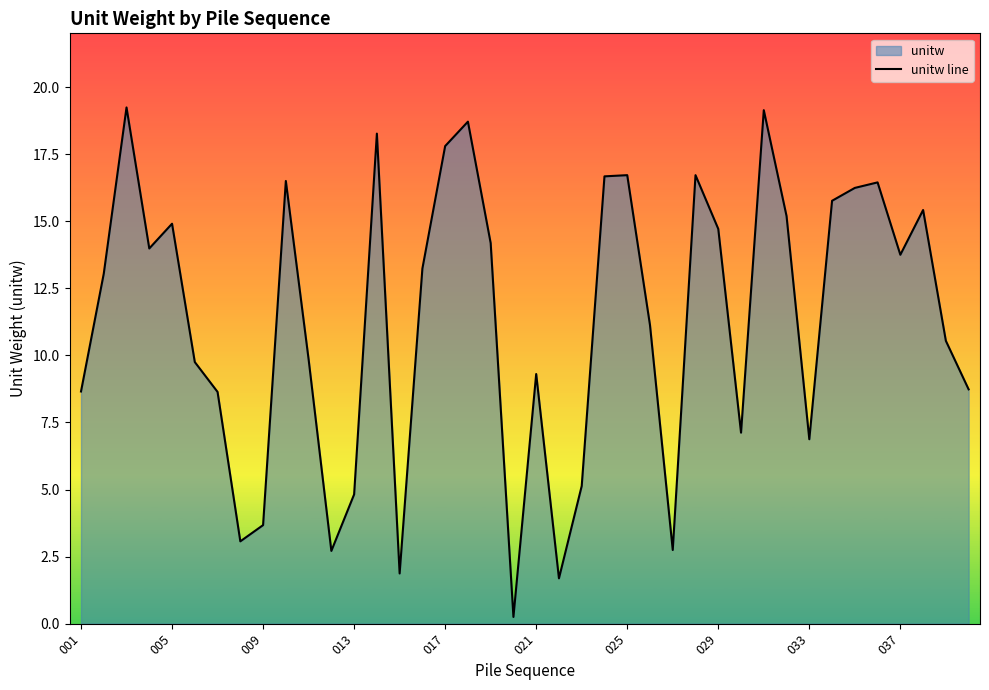

Reading right to left, extract all data points from this chart.

8.7	10.5	15.4	13.7	16.4	16.2	15.8	6.9	15.2	19.1	7.1	14.7	16.7	2.7	11.1	16.7	16.7	5.1	1.7	9.3	0.3	14.2	18.7	17.8	13.2	1.9	18.3	4.8	2.7	9.9	16.5	3.7	3.1	8.6	9.7	14.9	14.0	19.2	13.0	8.7